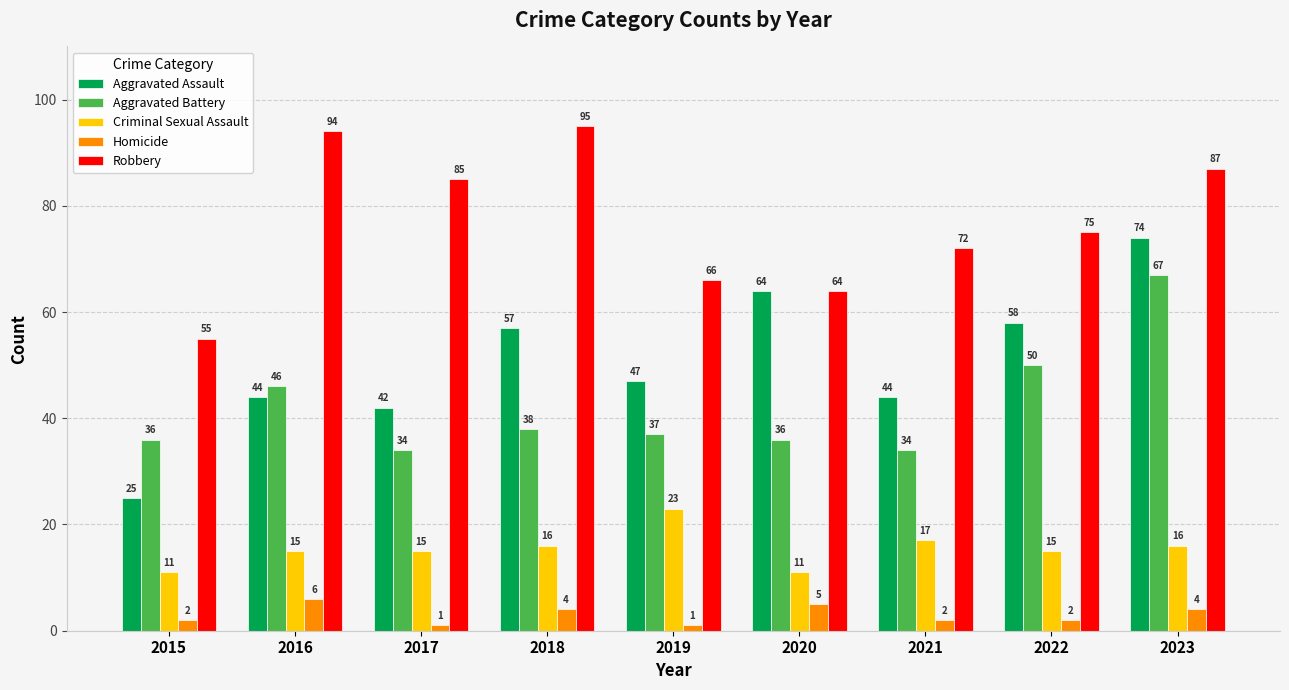

True or false: Robbery has a value of 97 at 2021.

False